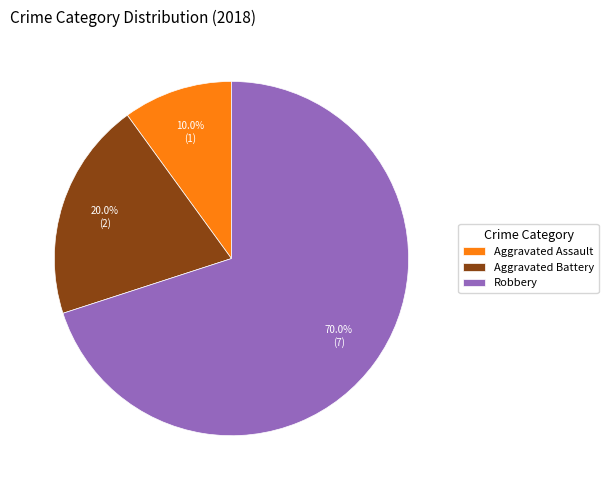

How many slices are in this pie chart?

3